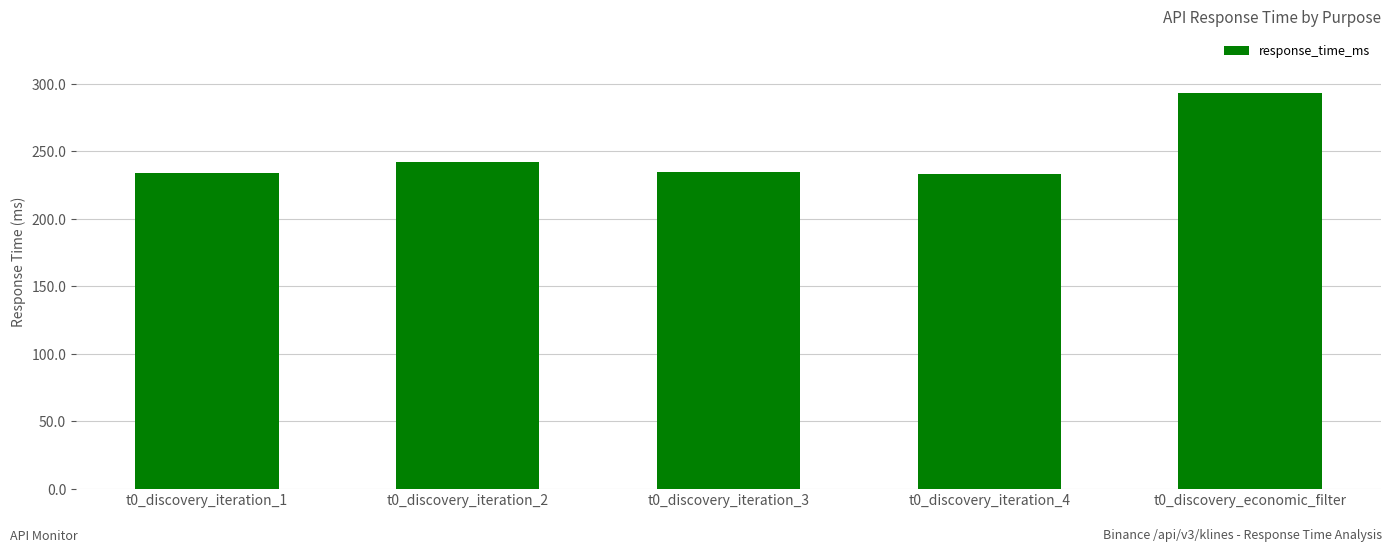

What is the label of the 1st bar from the right?

t0_discovery_economic_filter